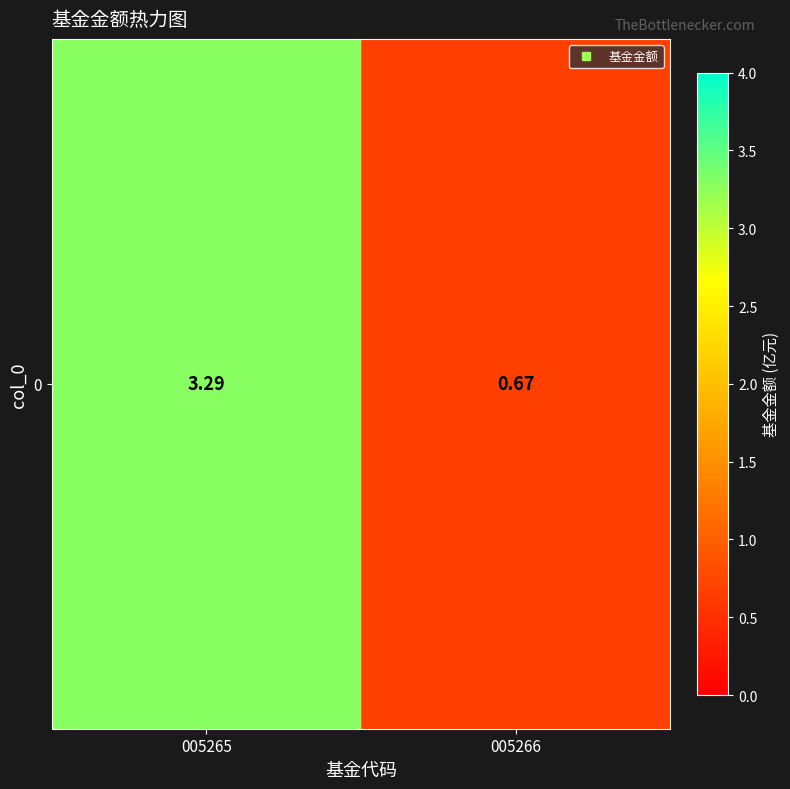

How many data points are less than 3?

1